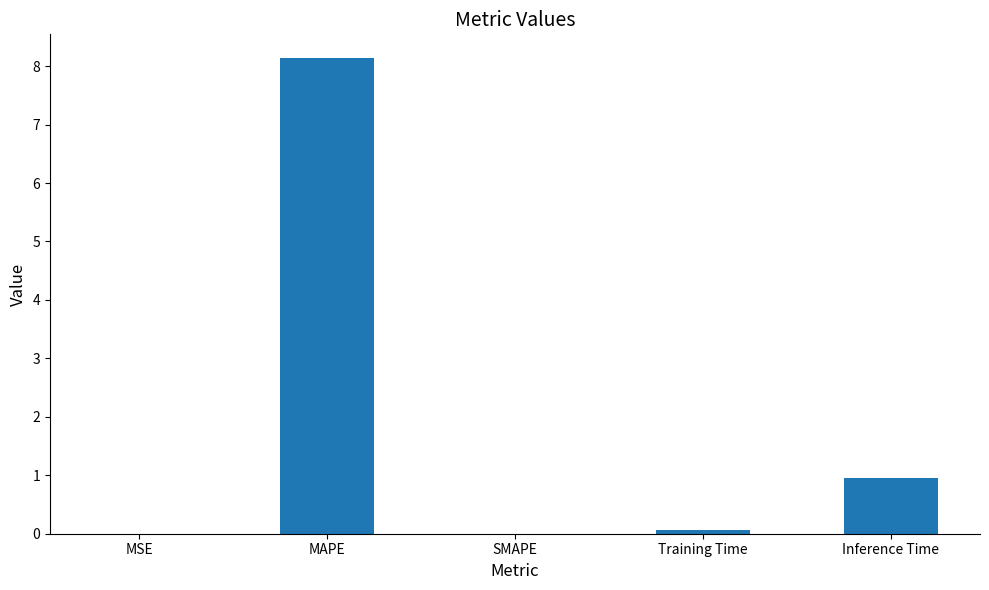

What is the sum of all values?

9.2